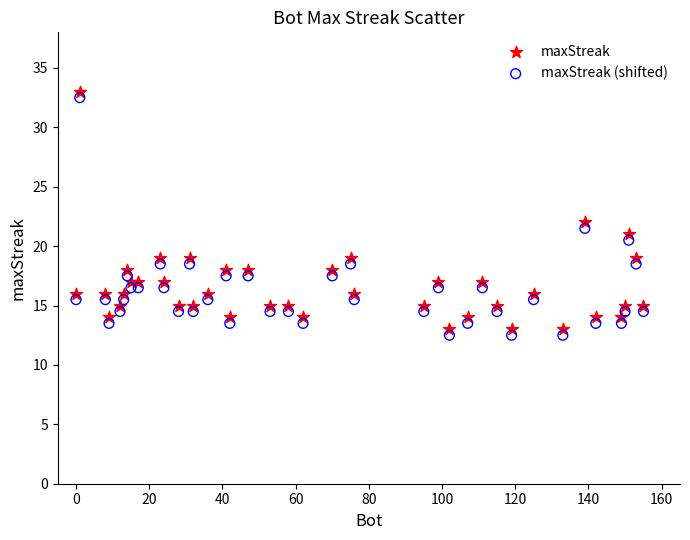

Which series reaches the minimum Y coordinate?

maxStreak (shifted)